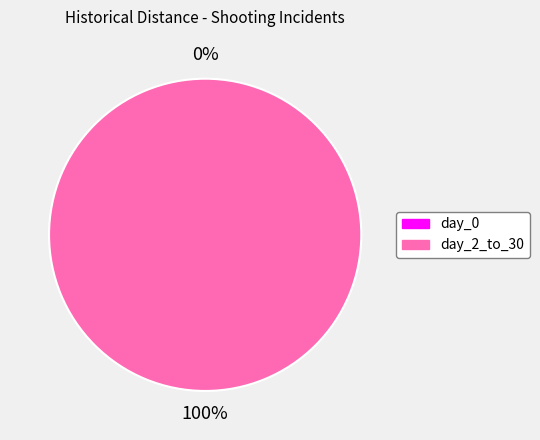

Which has a higher value, day_0 or day_2_to_30?

day_2_to_30